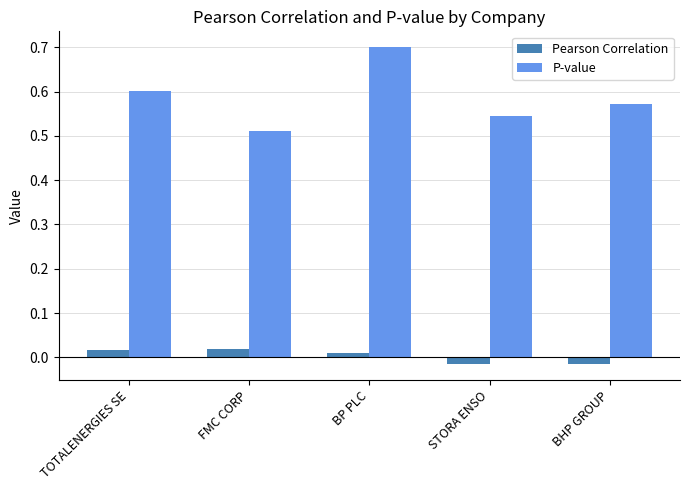

At which category is the sum across all series the highest?

BP PLC